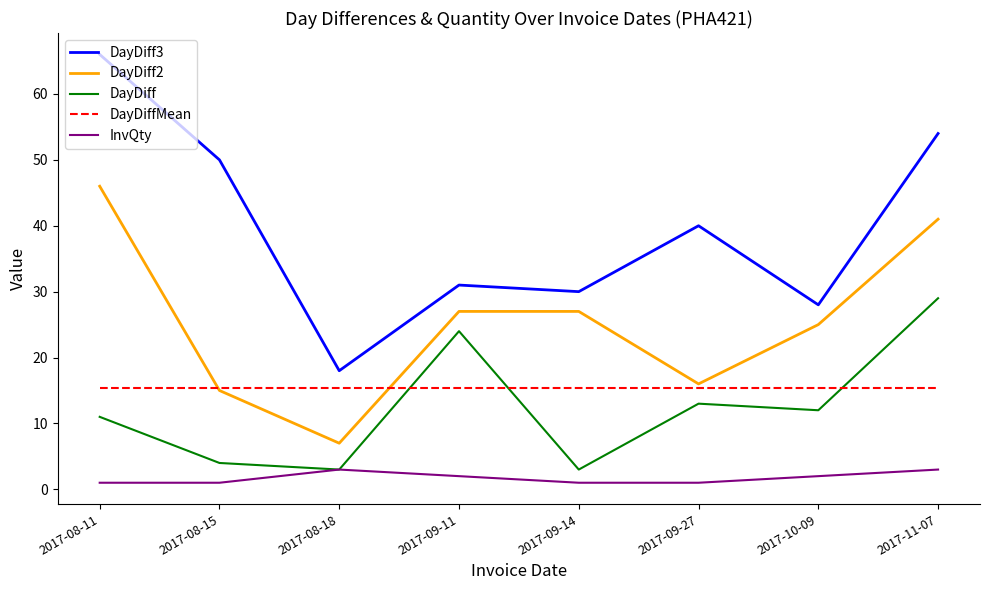

True or false: DayDiff has more than 0 interior local peaks.

True